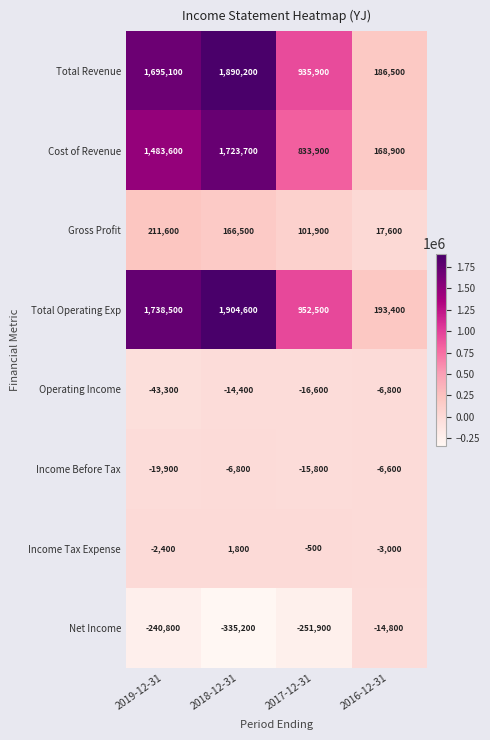

What is the sum of the Net Income values at 2018-12-31 and 2019-12-31?

-576000